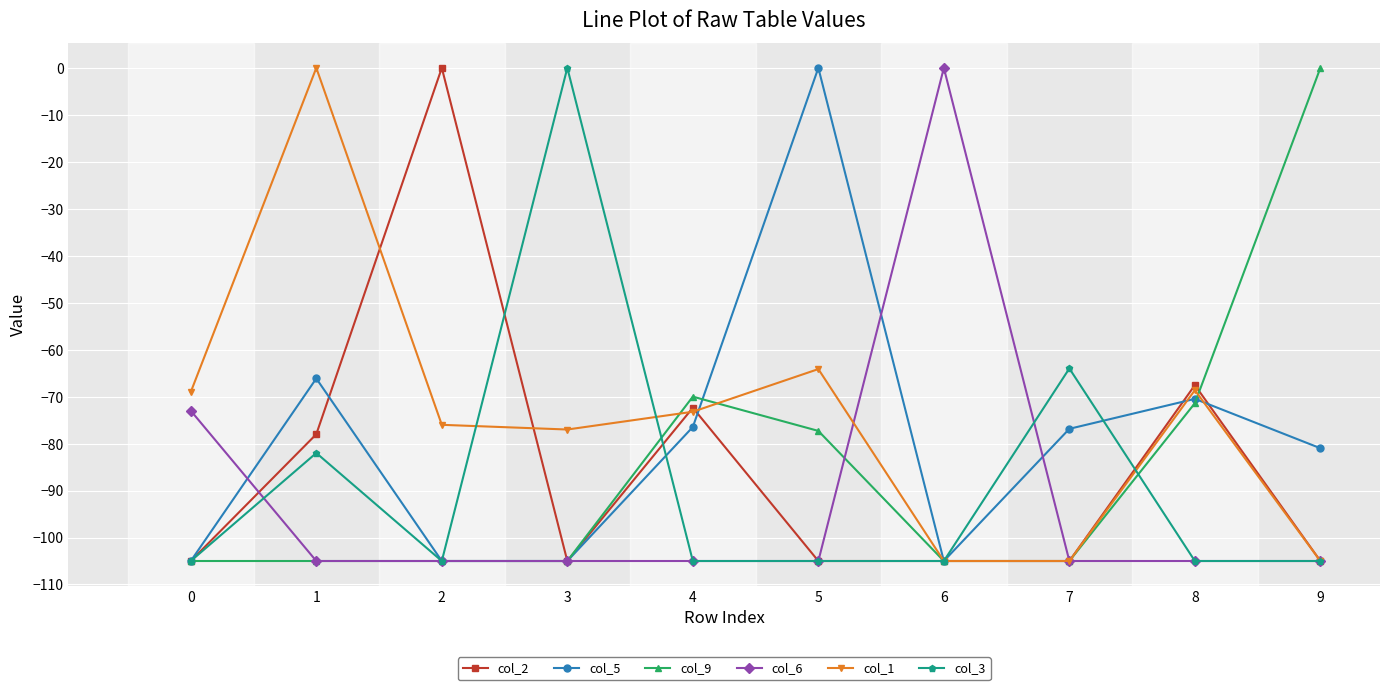

Is it true that col_6 equals -164.0 at 7?

False